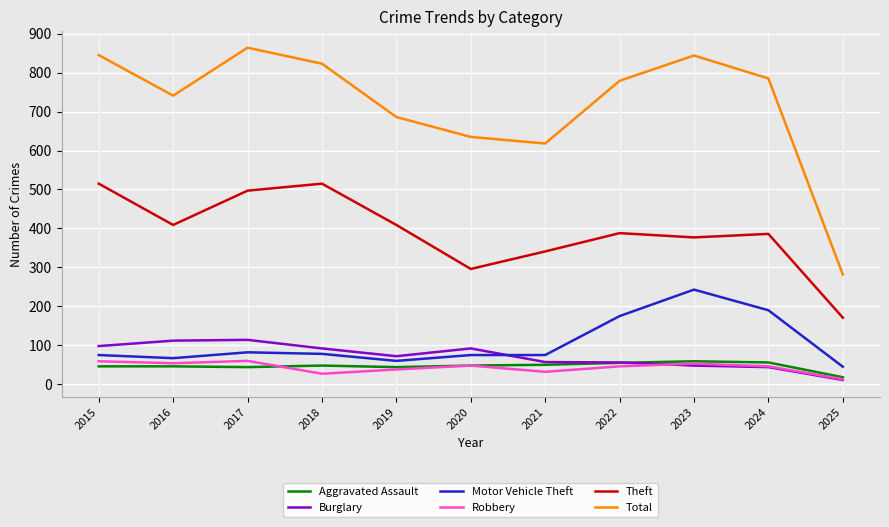

The value of Total at 2020 is 635. True or false?

True